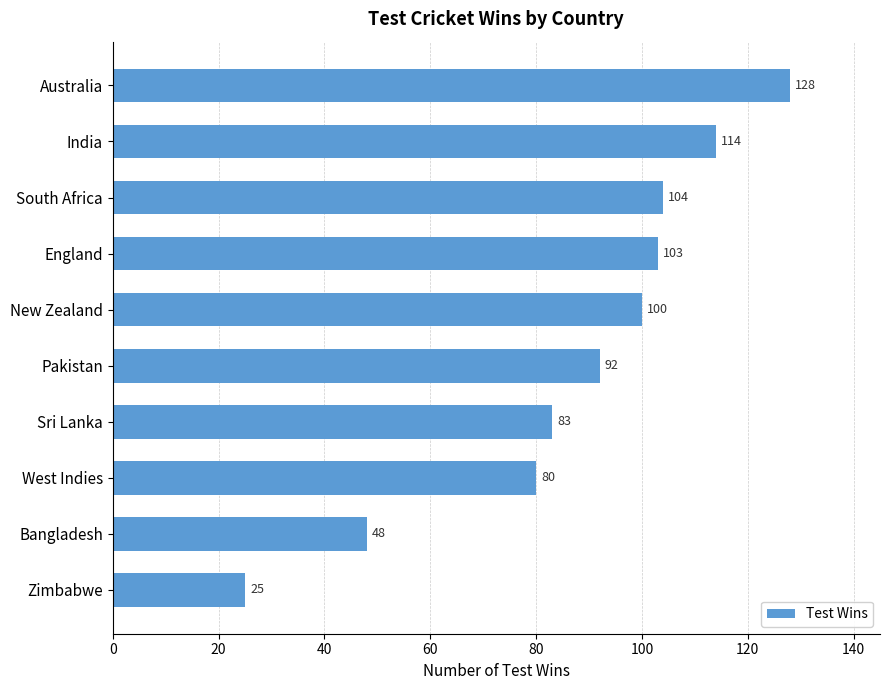

What is the label of the 7th bar from the top?

Sri Lanka